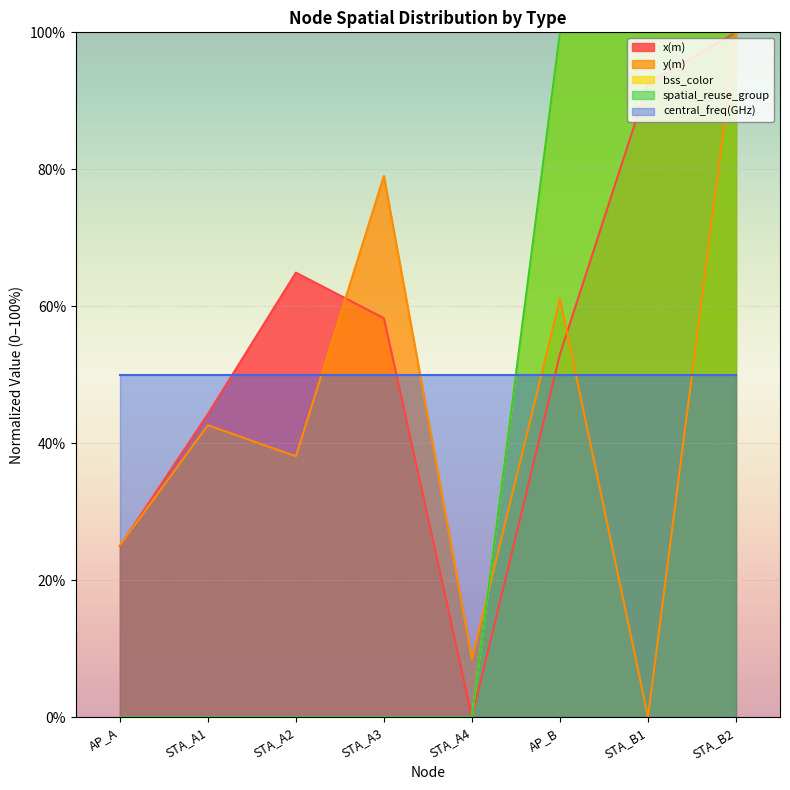

At which category does the chart reach its peak across all series?

STA_B2